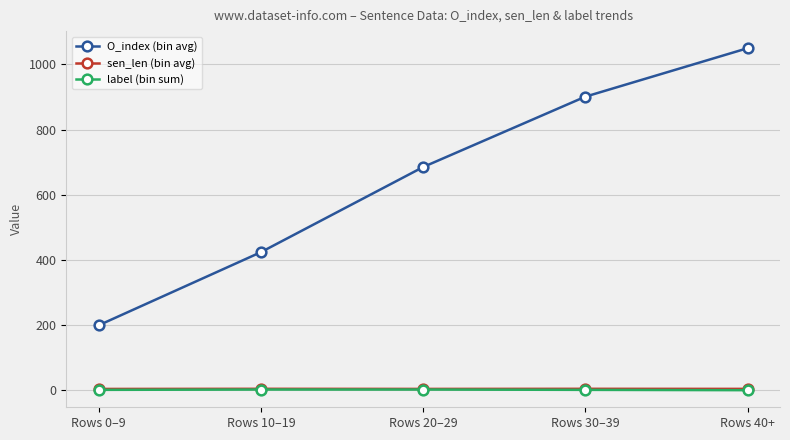

What is the value of the sen_len (bin avg) point at the 1st from the left?

3.8